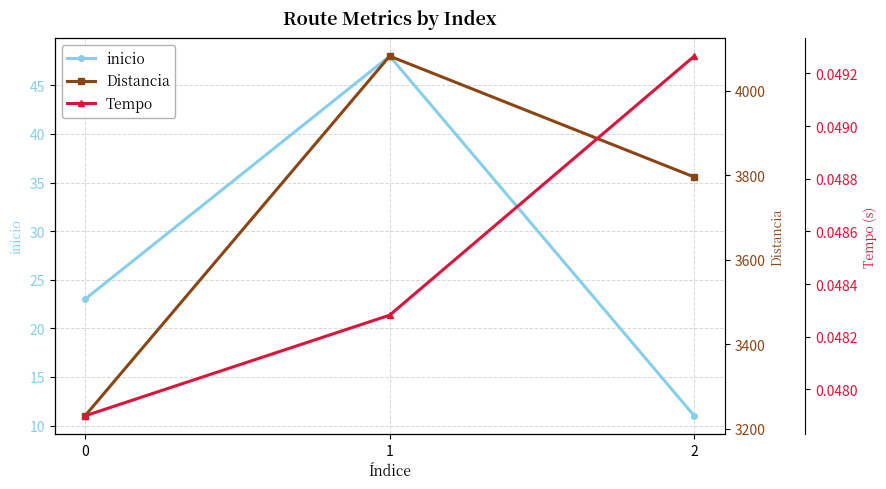

At which label is Distancia closest to 3656?

2